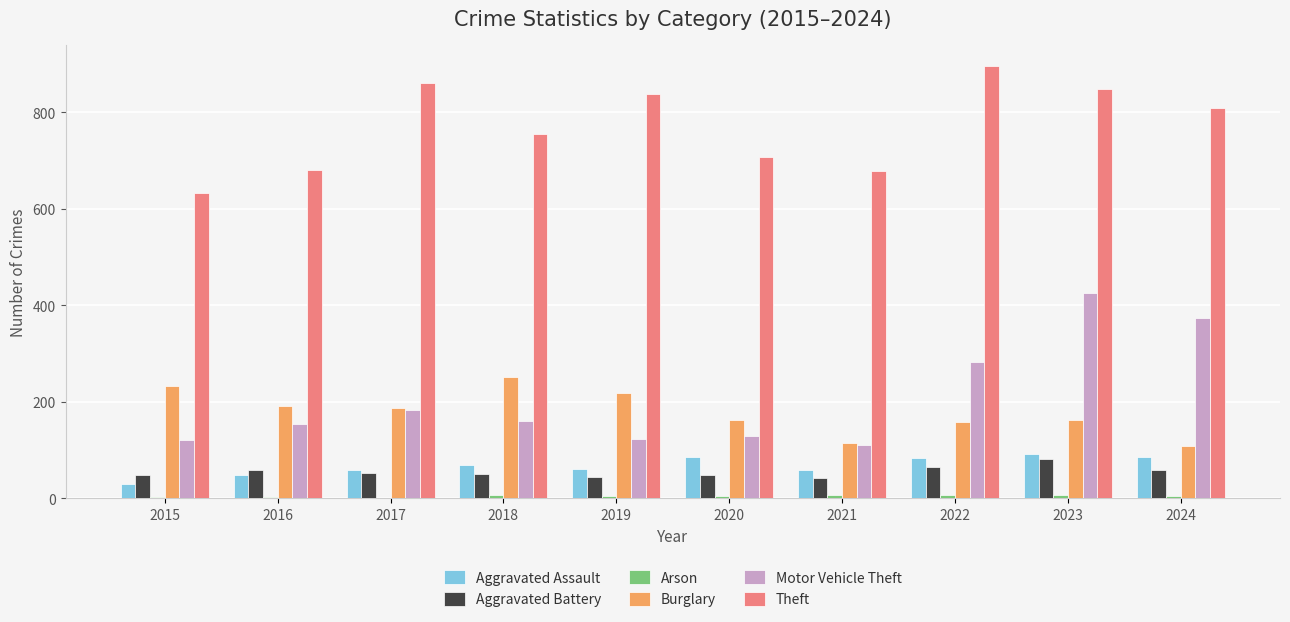

At which label does Motor Vehicle Theft reach its peak?

2023